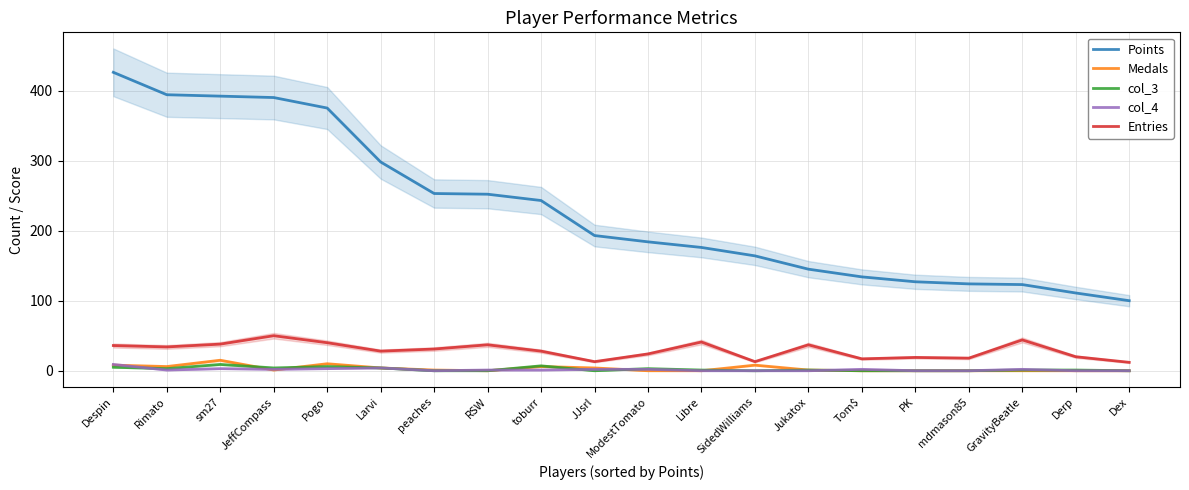

In col_3, how many points are lower than both neighbors (excluding endpoints)?

4